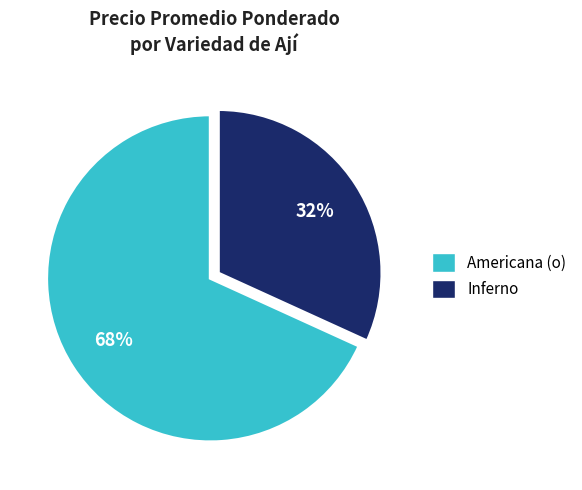

To the nearest percent, what portion does Inferno represent?

32%